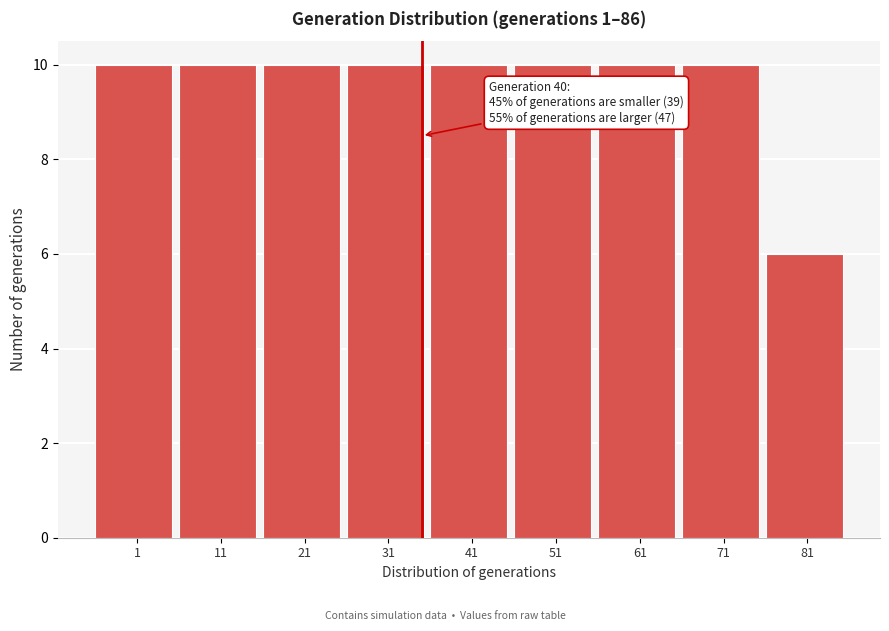

Reading left to right, transcribe all the data shown in this chart.

1=10	11=10	21=10	31=10	41=10	51=10	61=10	71=10	81=6